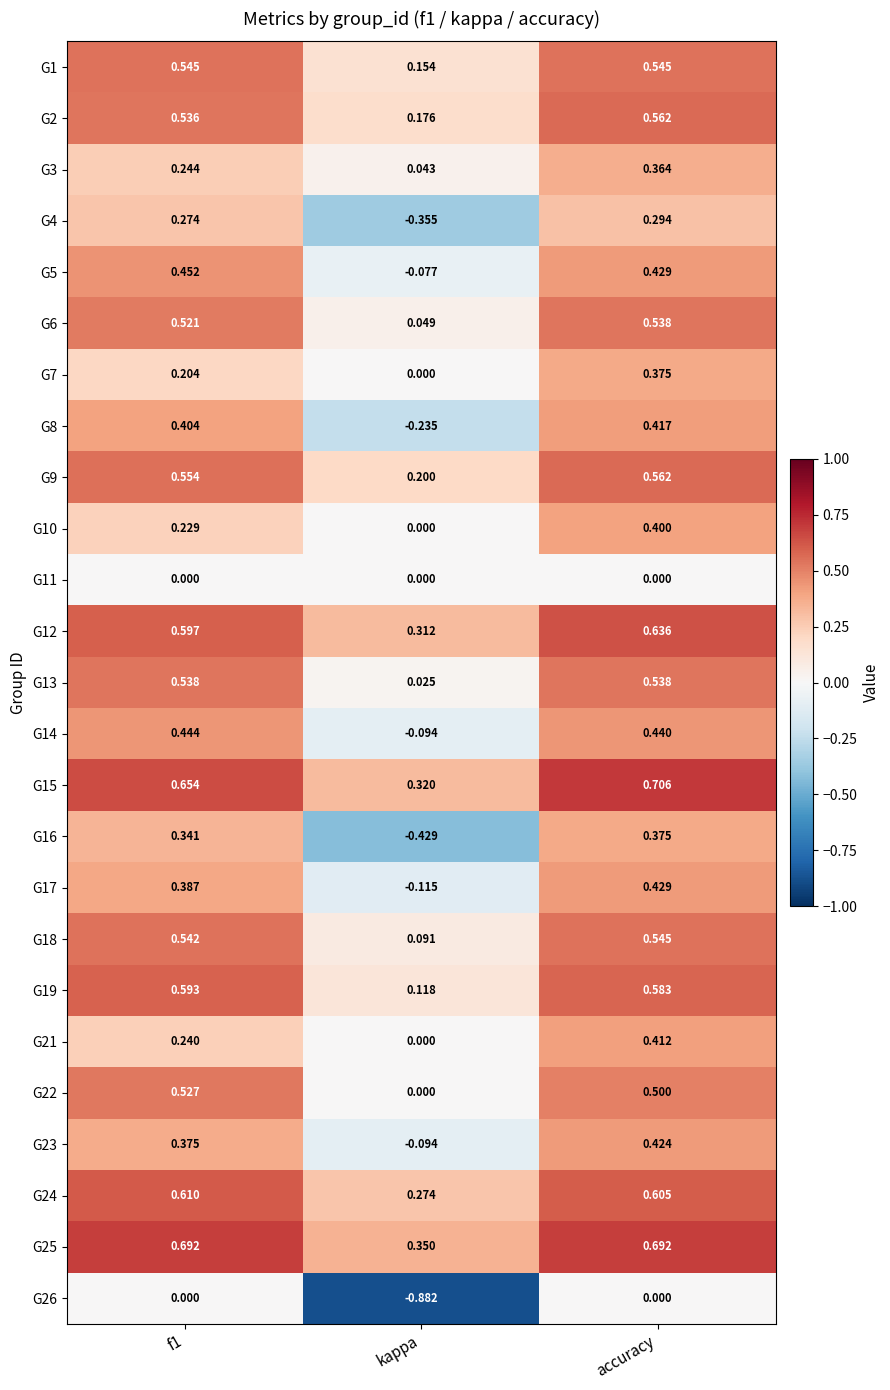

How many values in the G5 series exceed 0?

2